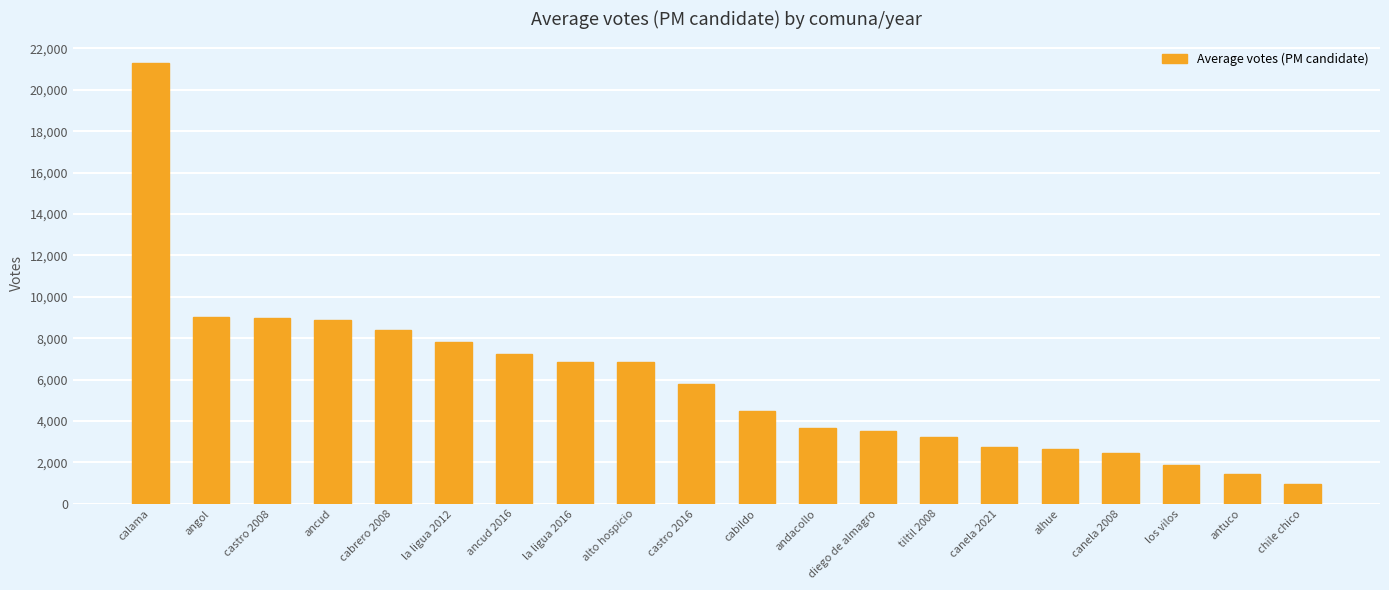

Between cabrero 2008 and antuco, which is larger?

cabrero 2008